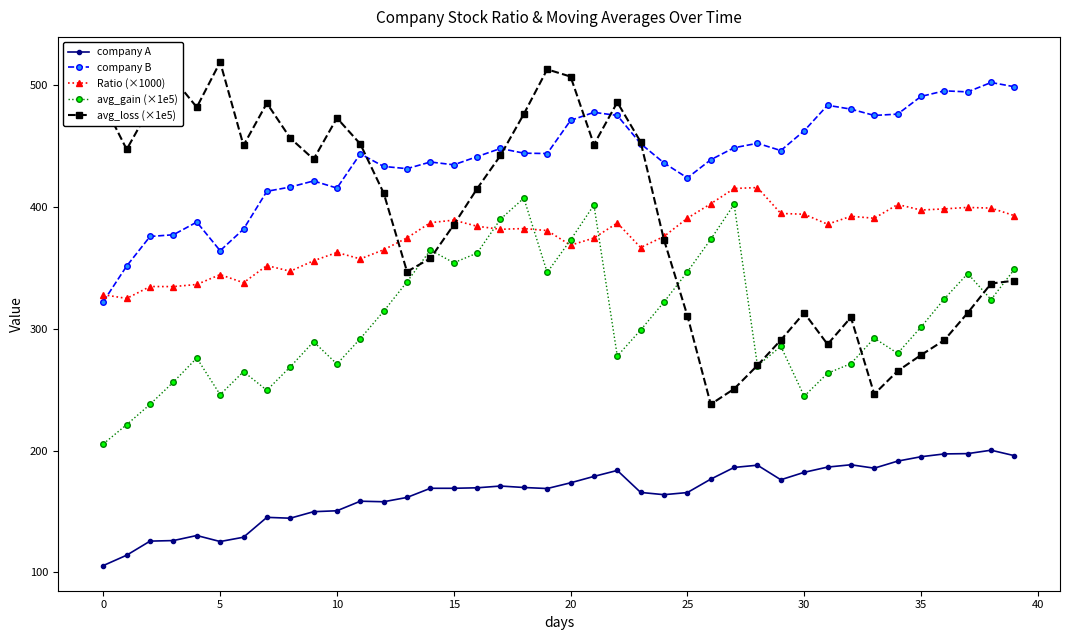

What are all the series names shown in the legend?

company A, company B, Ratio (×1000), avg_gain (×1e5), avg_loss (×1e5)